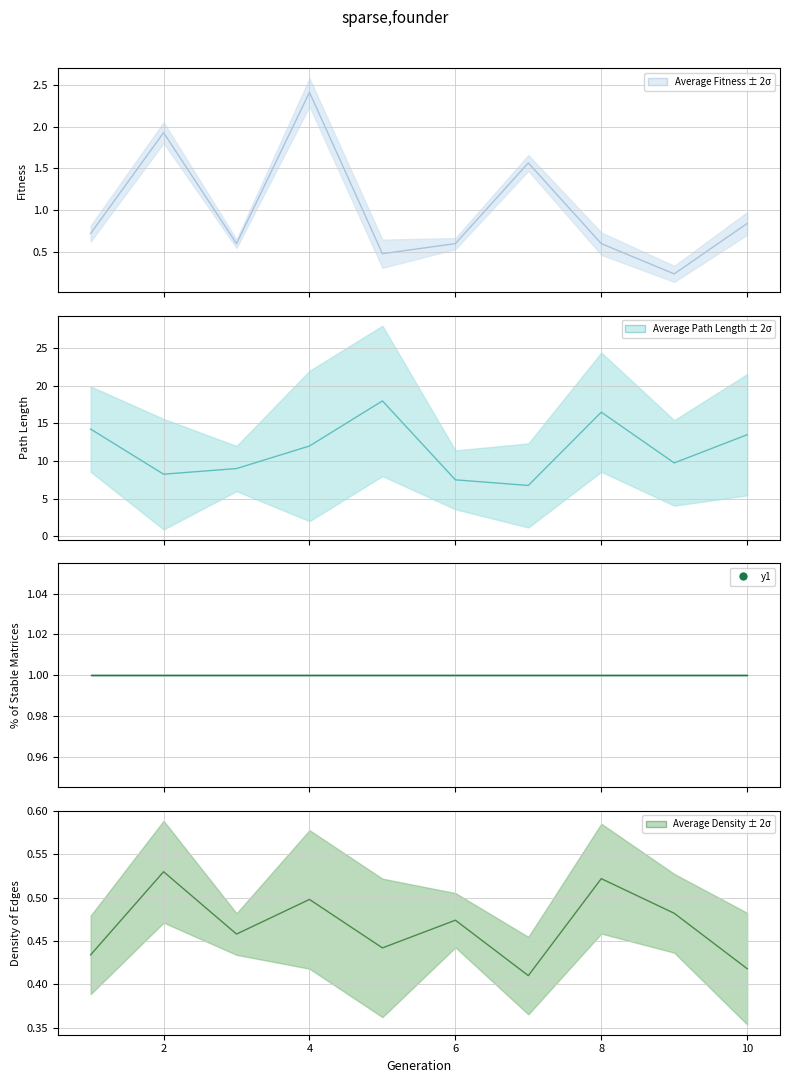

Which series reaches the minimum Y coordinate?

Average Fitness ± 2σ